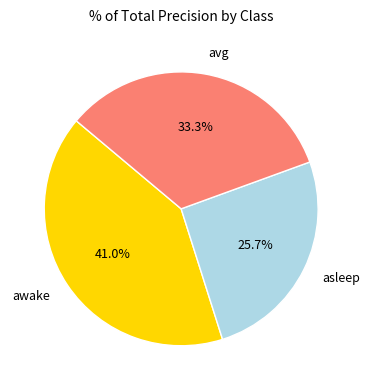

Combined, what portion of the pie is avg and awake?

74.3%